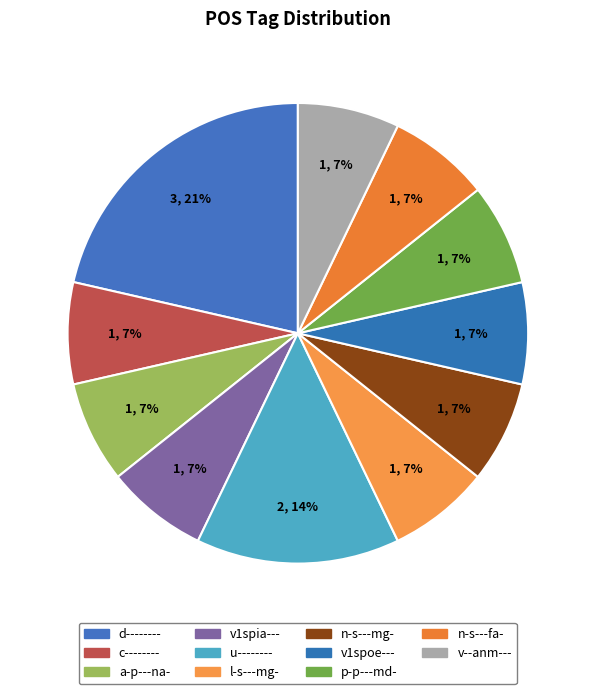

To the nearest percent, what percentage of the pie is d--------?

21%